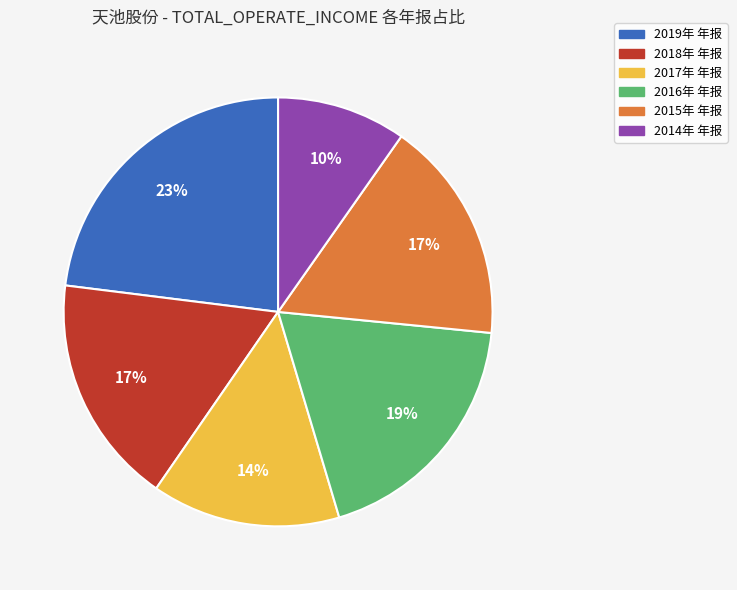

The 2014年 年报 slice represents 19% of the pie. True or false?

False